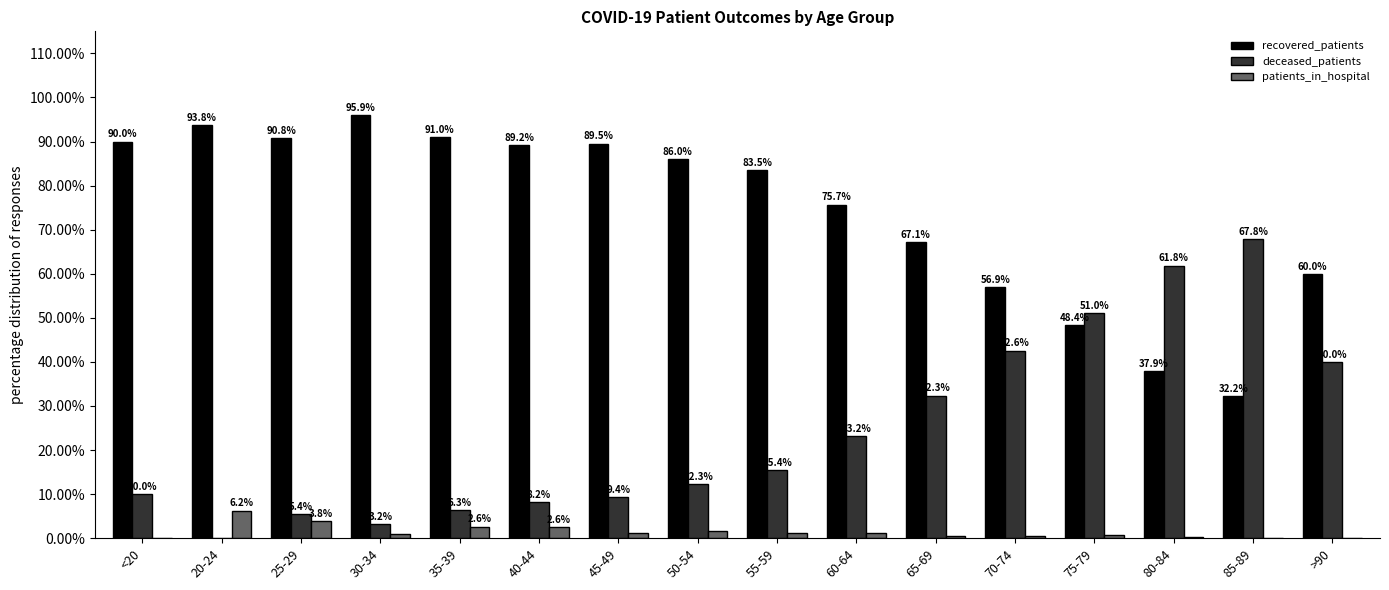

Is the value of patients_in_hospital at 55-59 greater than the value of recovered_patients at <20?

No